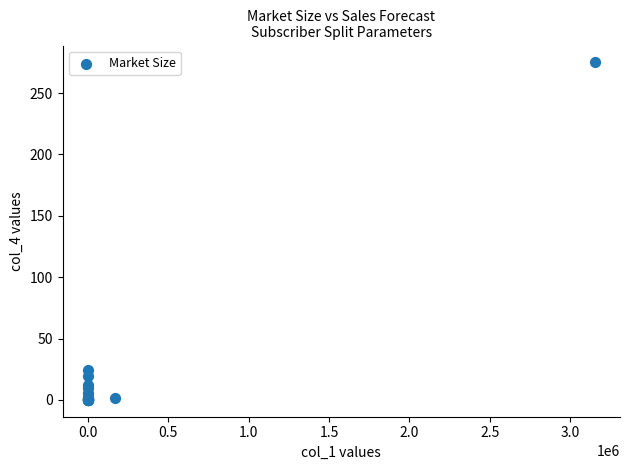

What Y value in the scatter plot is closest to 137?

24.0